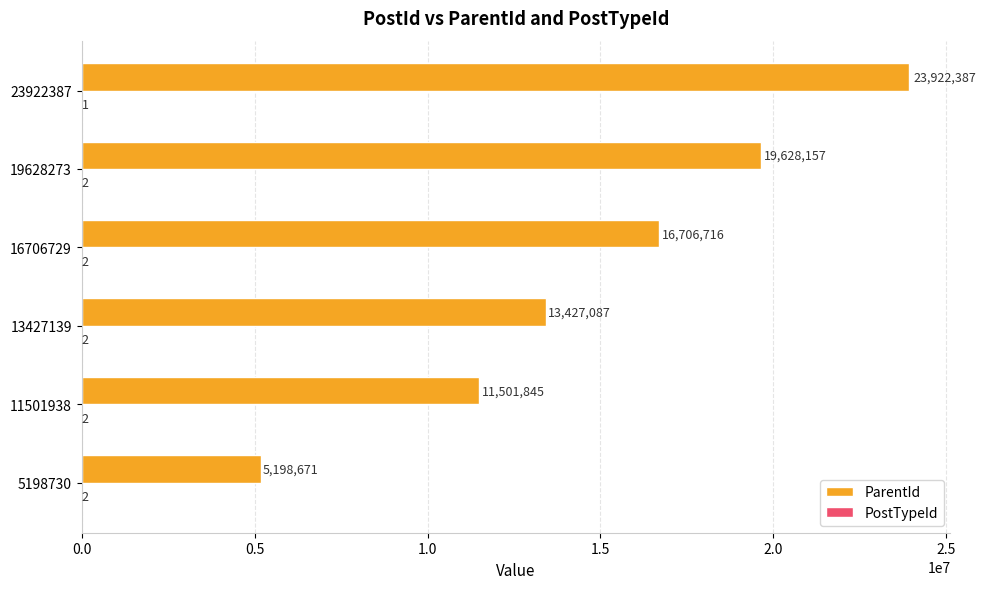

Which series has the largest total across all categories?

ParentId